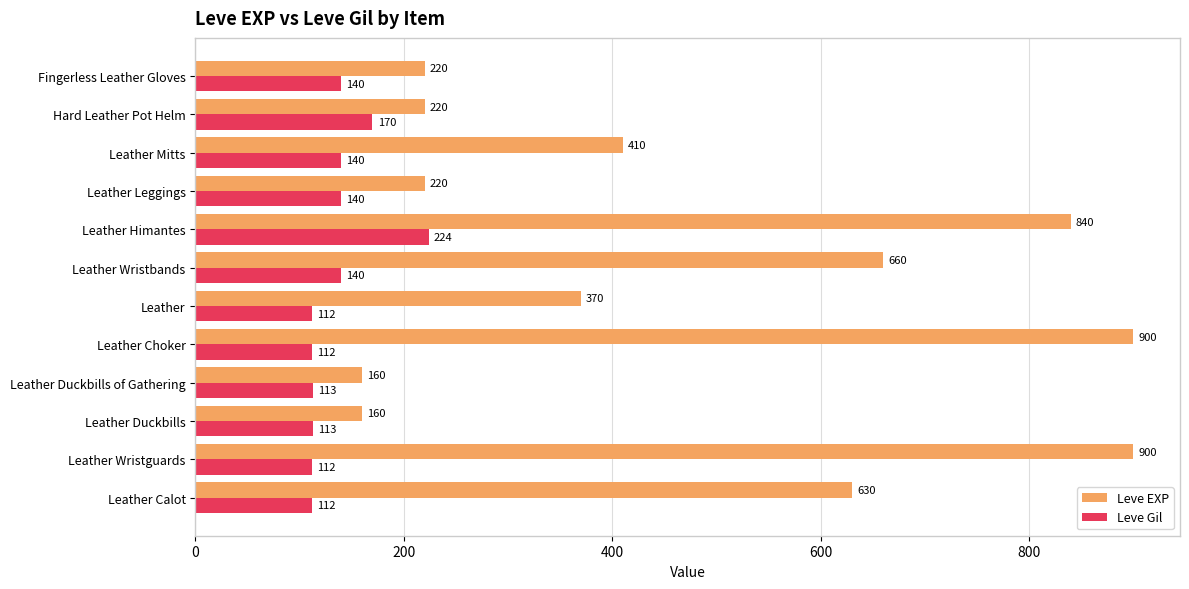

What is the total value across all series at Leather Himantes?

1064